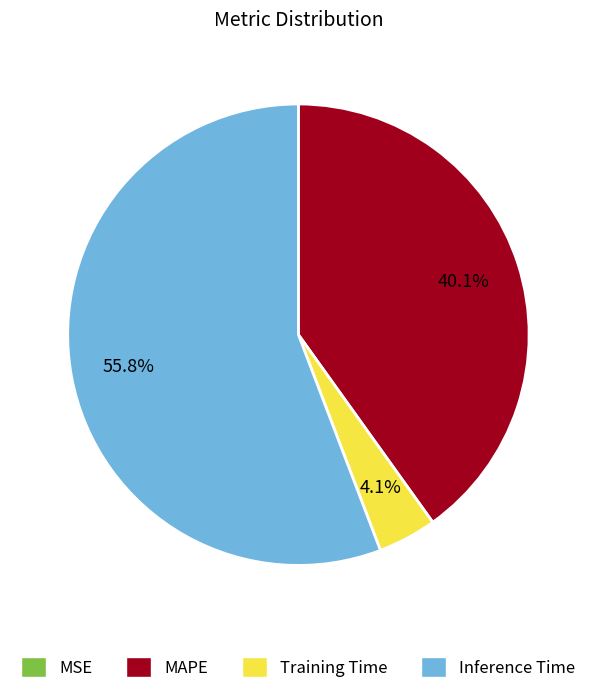

Which slice represents more than half of the pie?

Inference Time